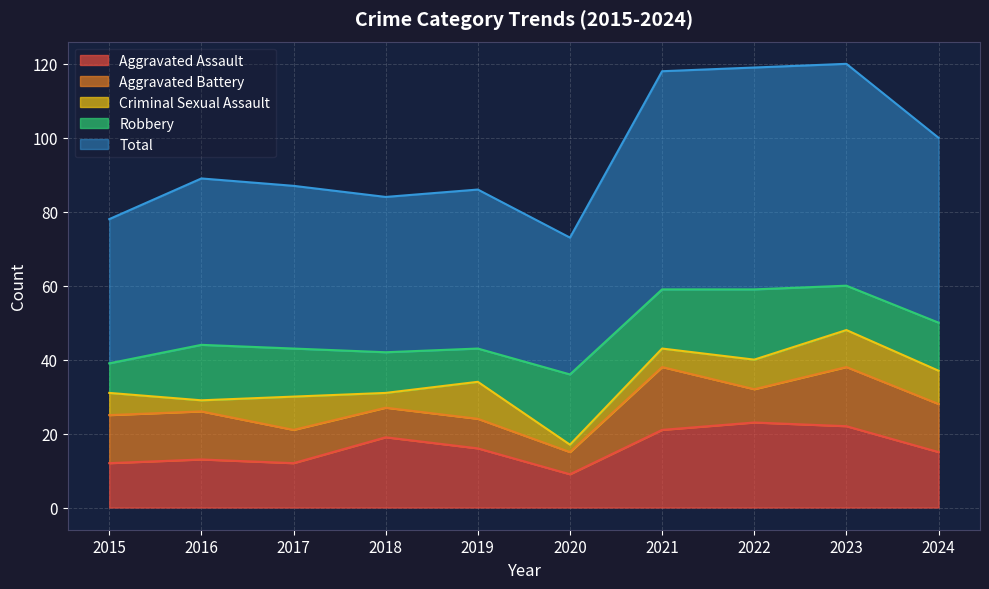

Reading left to right, transcribe all the data shown in this chart.

Aggravated Assault: 12	13	12	19	16	9	21	23	22	15
Aggravated Battery: 13	13	9	8	8	6	17	9	16	13
Criminal Sexual Assault: 6	3	9	4	10	2	5	8	10	9
Robbery: 8	15	13	11	9	19	16	19	12	13
Total: 39	45	44	42	43	37	59	60	60	50